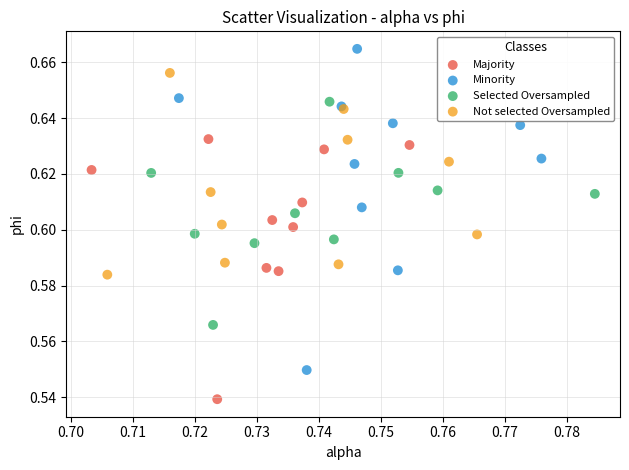

Which series reaches the minimum Y coordinate?

Majority